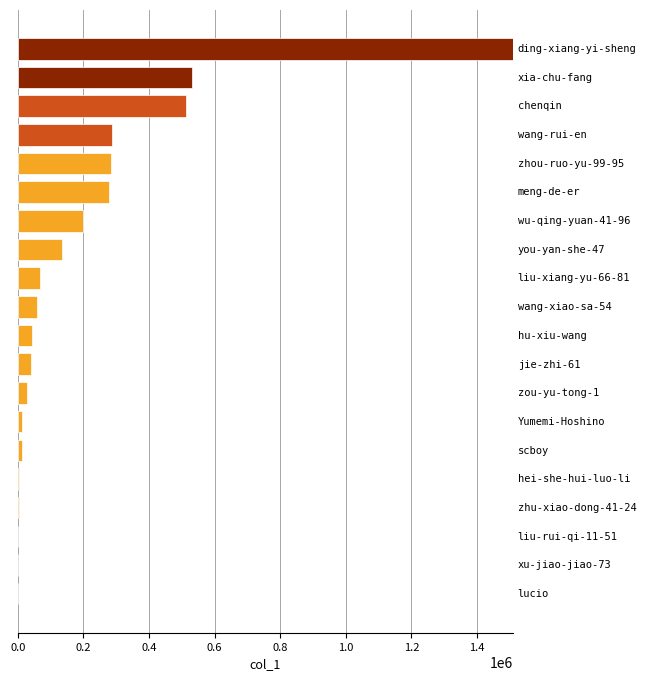

Are the bars horizontal?

Yes